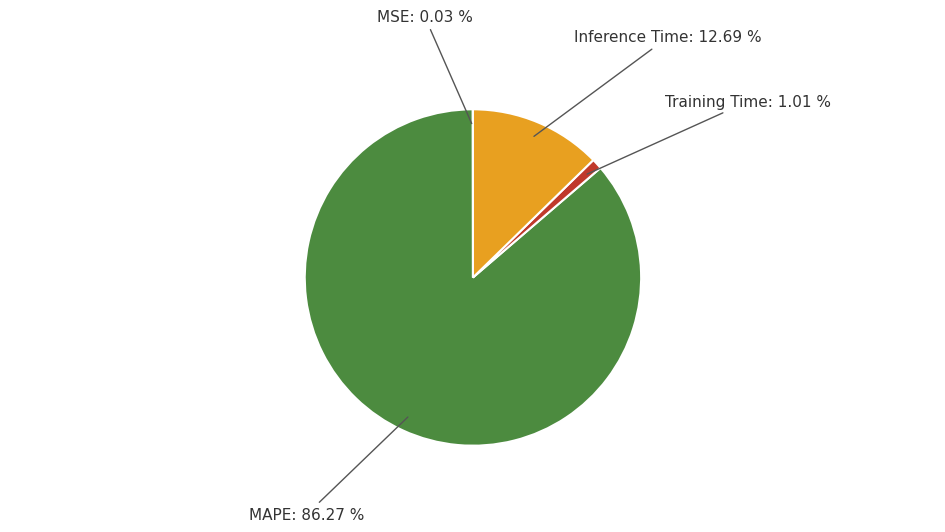

To the nearest percent, what is the difference between the largest and smallest slice percentages?

86%